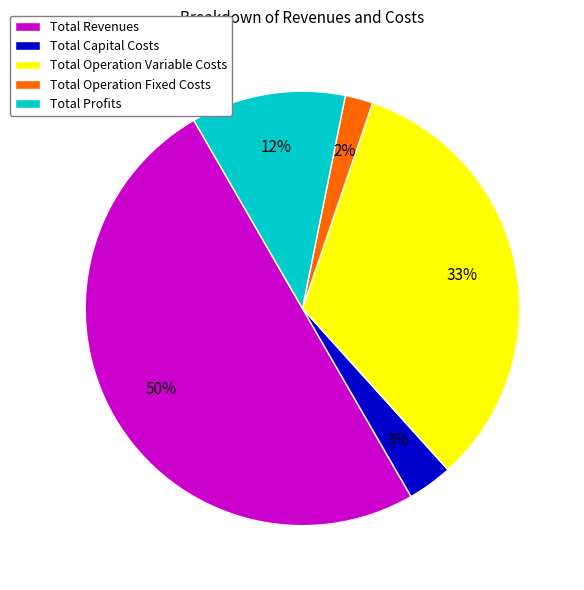

True or false: Total Profits accounts for 6% of the total.

False